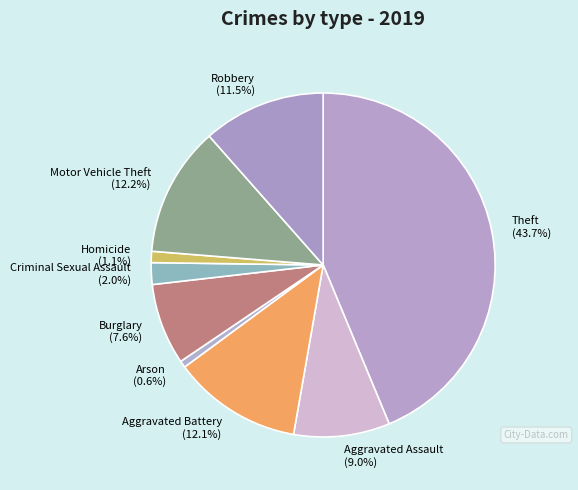

What percentage is NOT represented by Motor Vehicle Theft?

87.8%